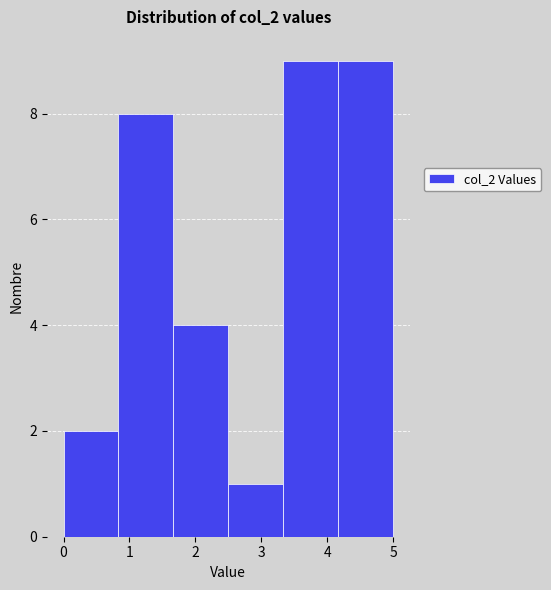

What is the height of the bar covering 2.5 to 3.3 on the x-axis? Neither the bar edges nor the heights are printed on the chart, so give them approximately, as read against the axes.

1